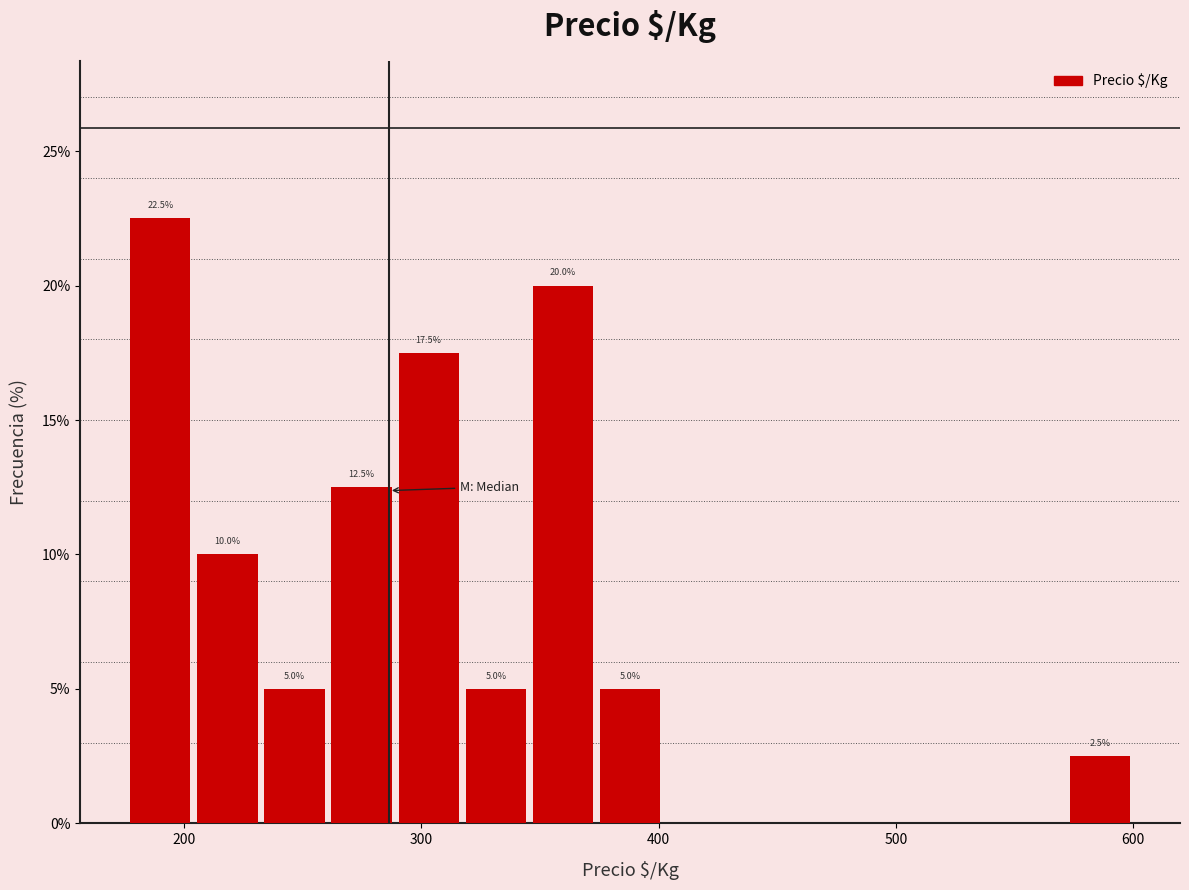

Around what value on the x-axis is the tallest bar? Give the approximate position of its centre, as read against the axis.

190